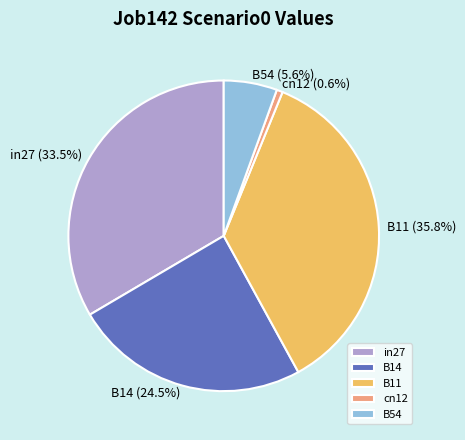

Between B14 and in27, which is larger?

in27